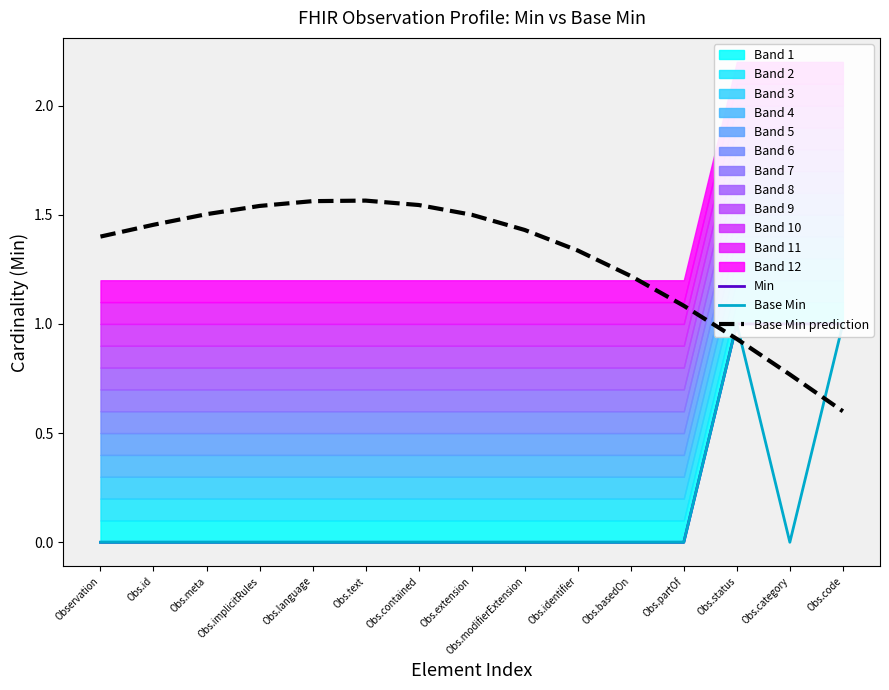

The Min series shows 0.0 at Observation. True or false?

True